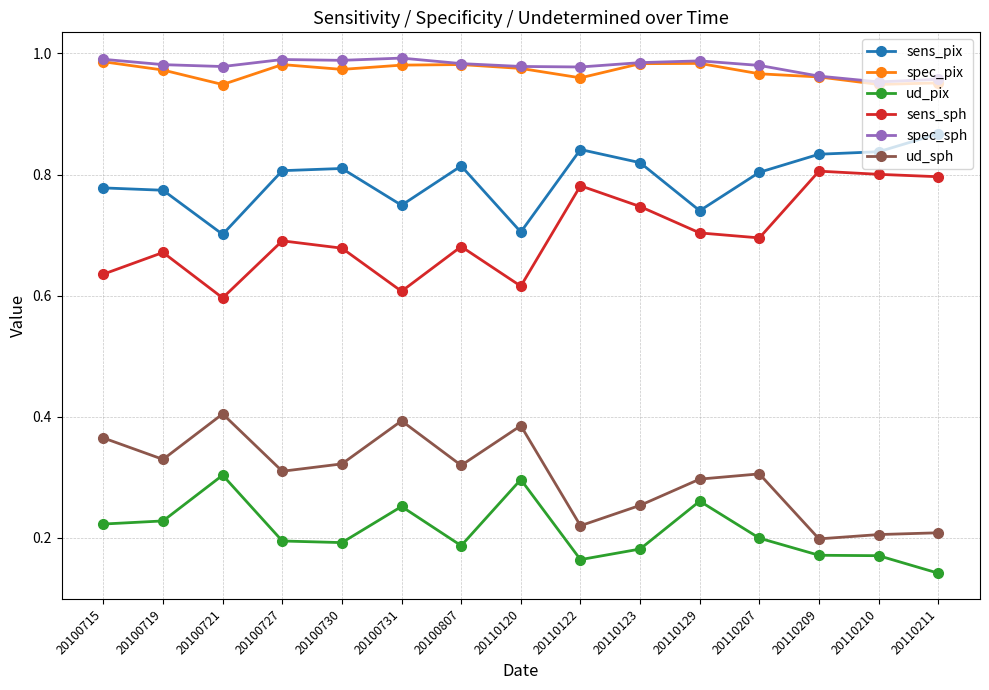

At how many categories does at least one series exceed 0?

15